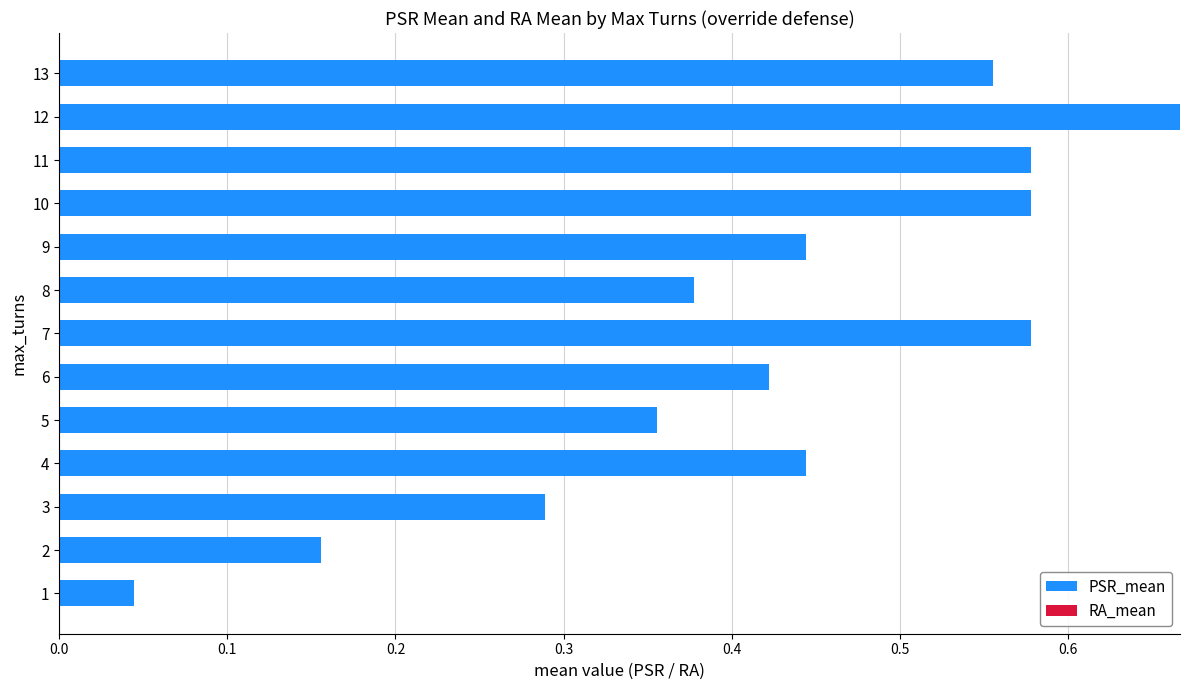

Which has a higher value, 5 or 3?

5